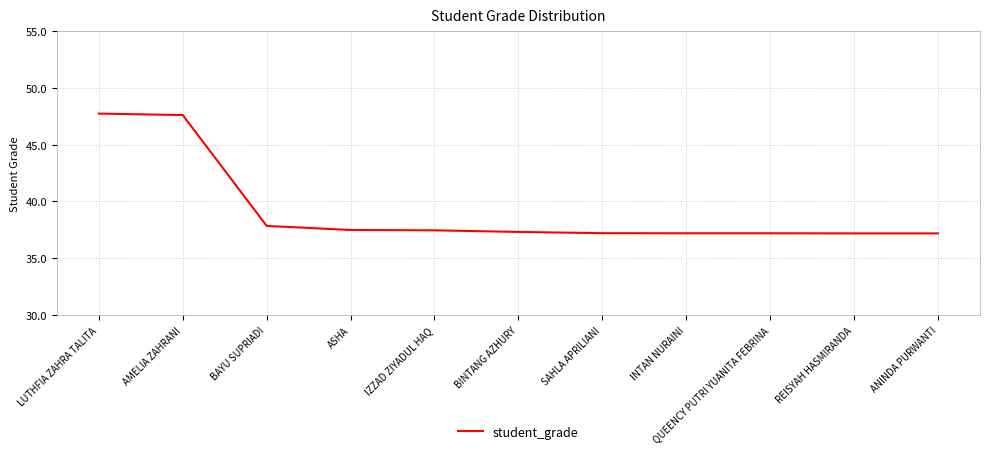

What is the smallest value displayed?

37.2